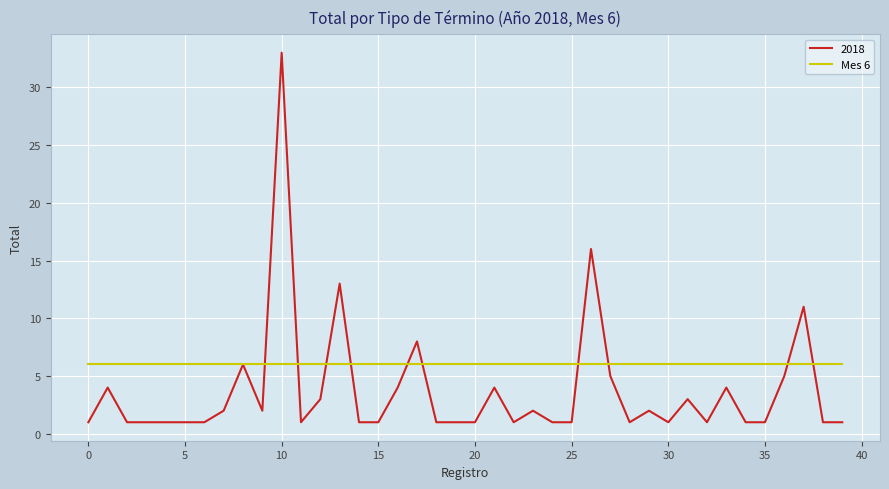

How many lines are shown in the chart?

2